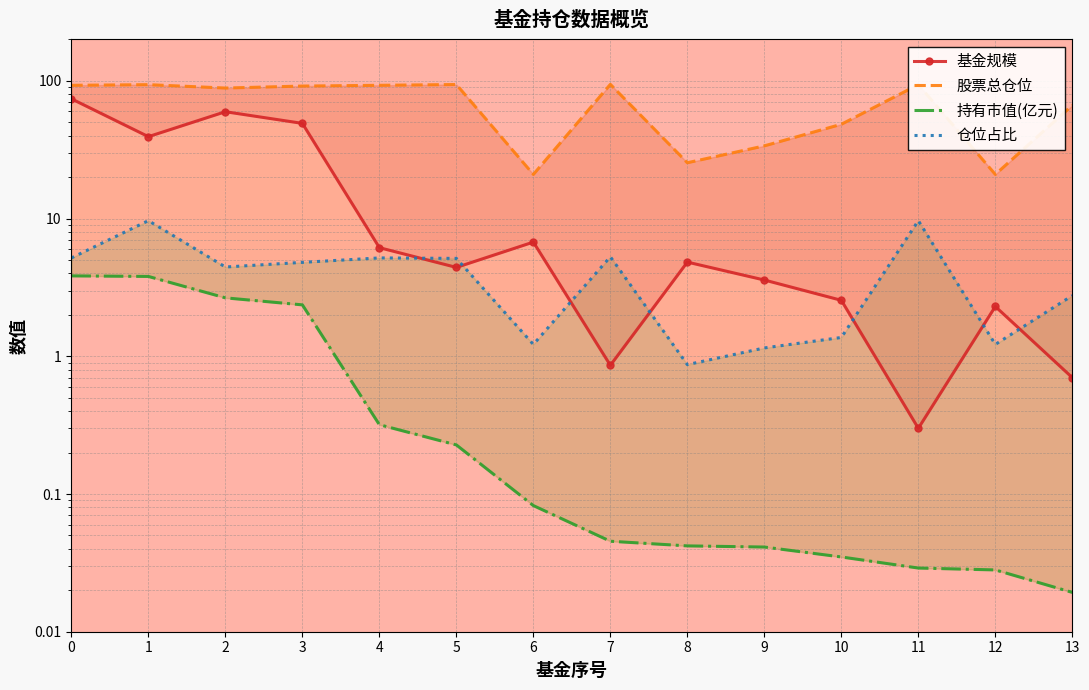

Rank the series at 11 from lowest to highest value.

持有市值(亿元), 基金规模, 仓位占比, 股票总仓位